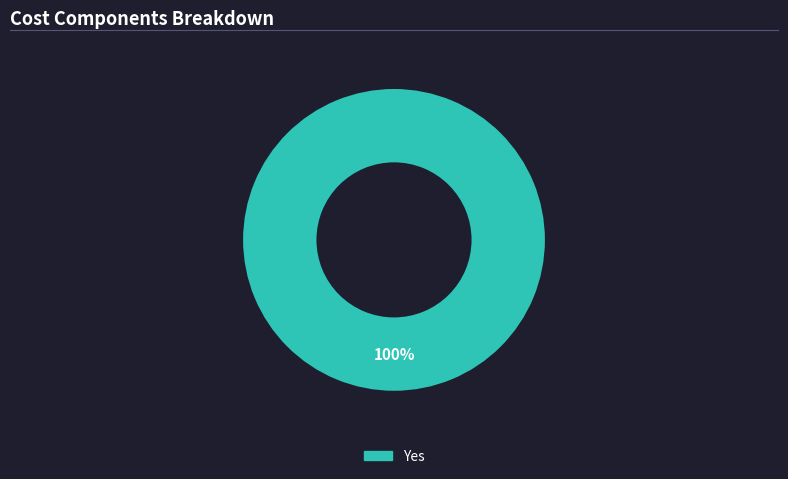

Is there any slice that represents more than half of the pie?

Yes